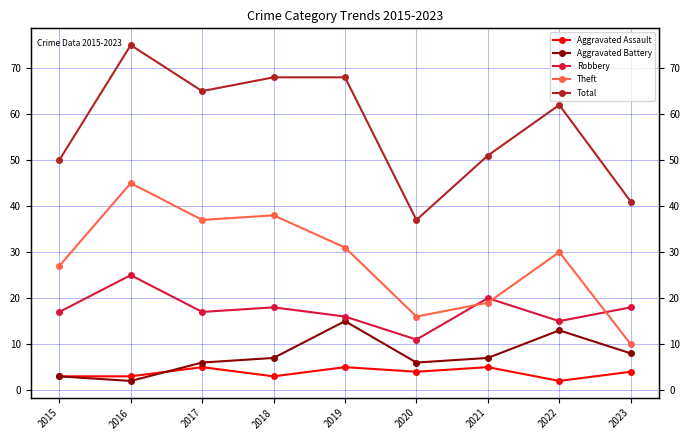

How many intersections are there between Robbery and Theft?

3